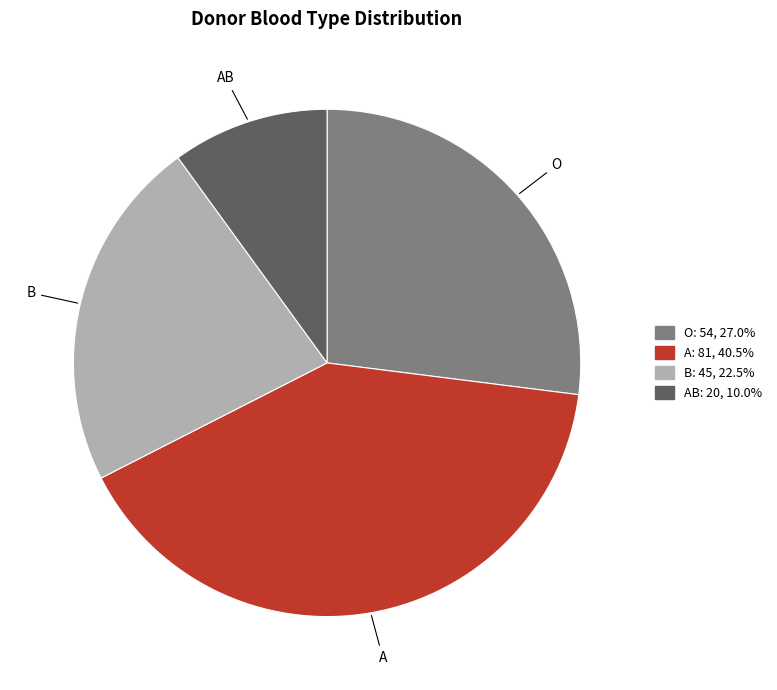

Is there any slice that represents more than half of the pie?

No